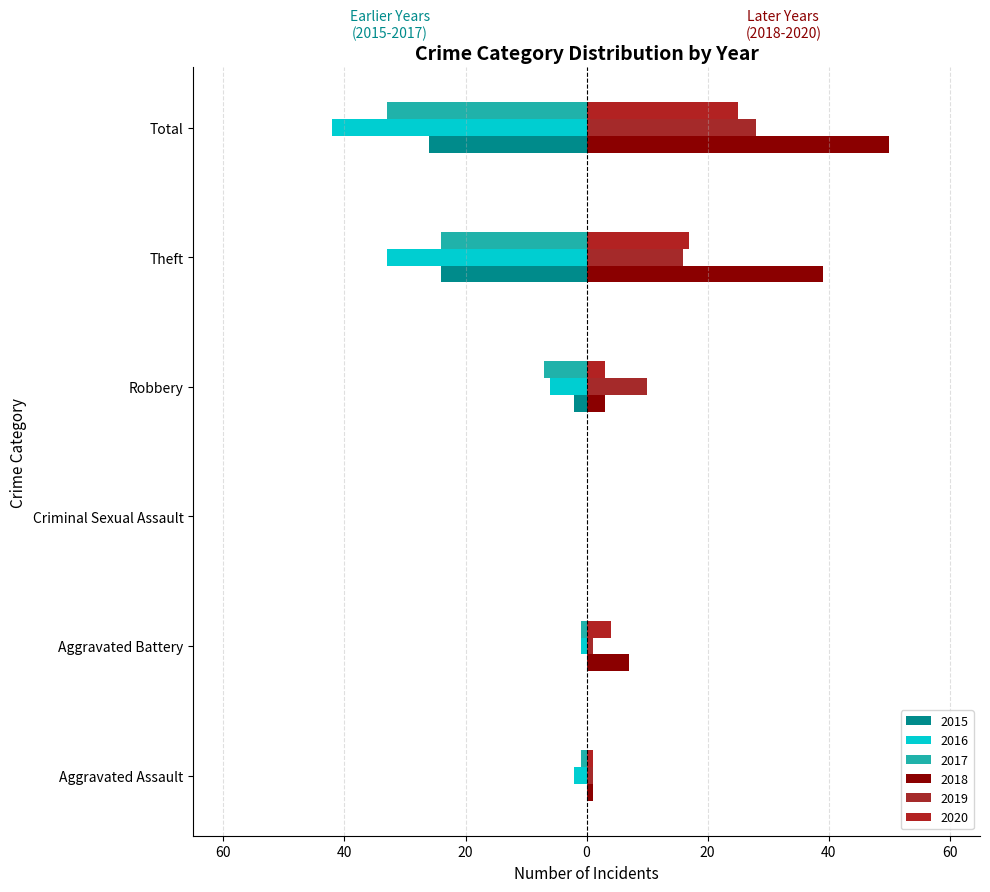

Which series has the largest total across all categories?

2018